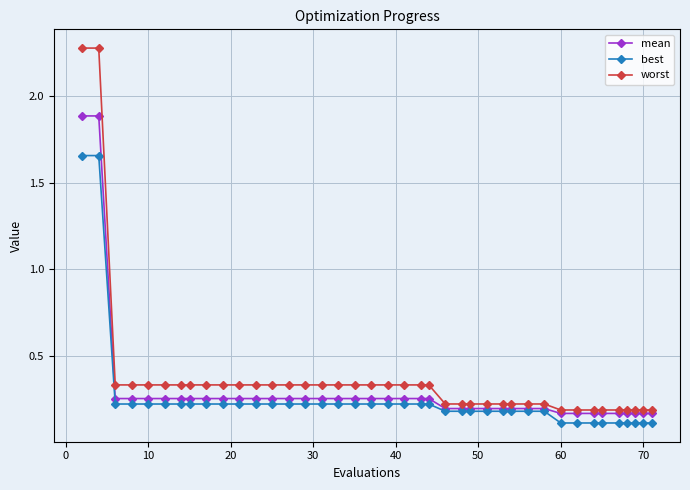

List the series in order of their peak value, lowest first.

best, mean, worst